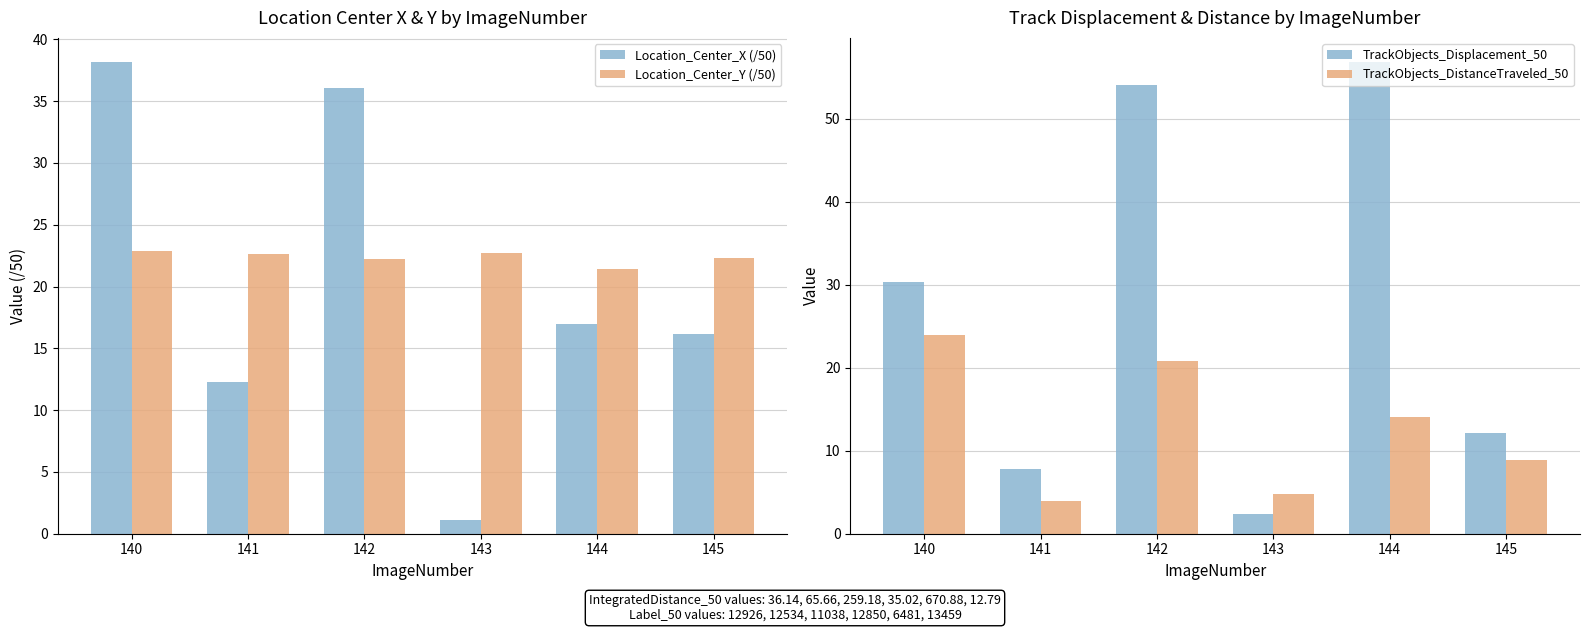

Is it true that TrackObjects_Displacement_50 equals 12.2 at 145?

True